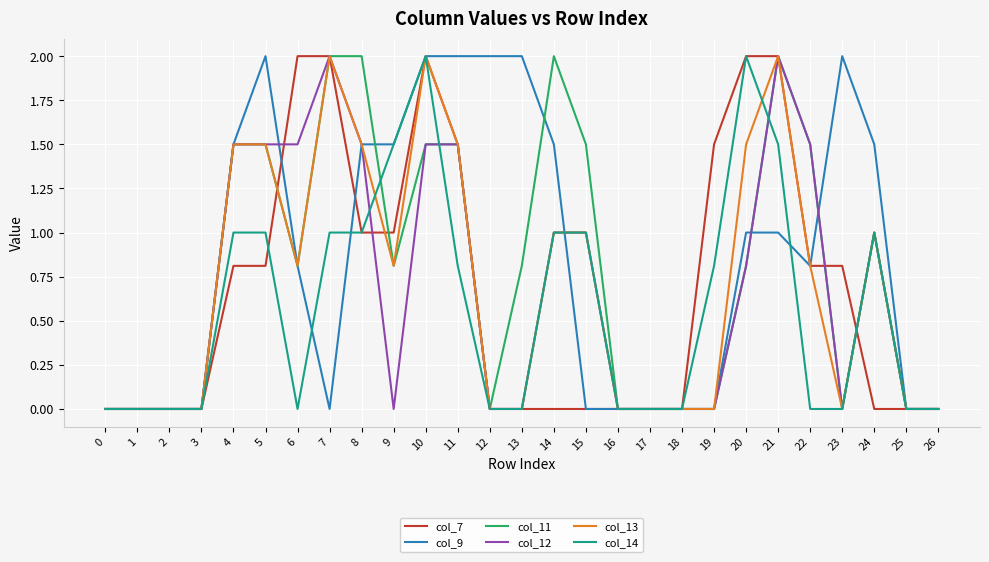

Is the value of col_14 at 25 greater than the value of col_9 at 5?

No